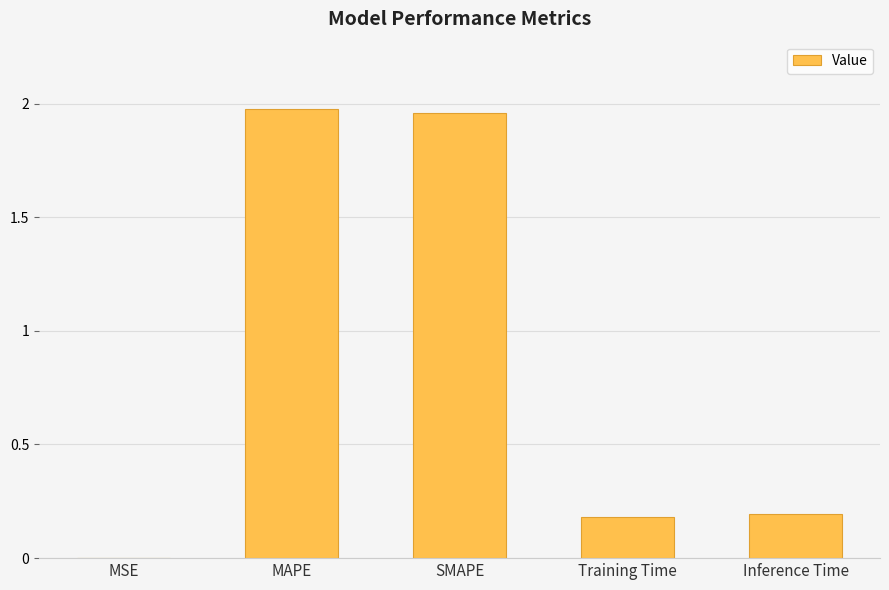

The chart shows a value of 0.2 at Inference Time. True or false?

True